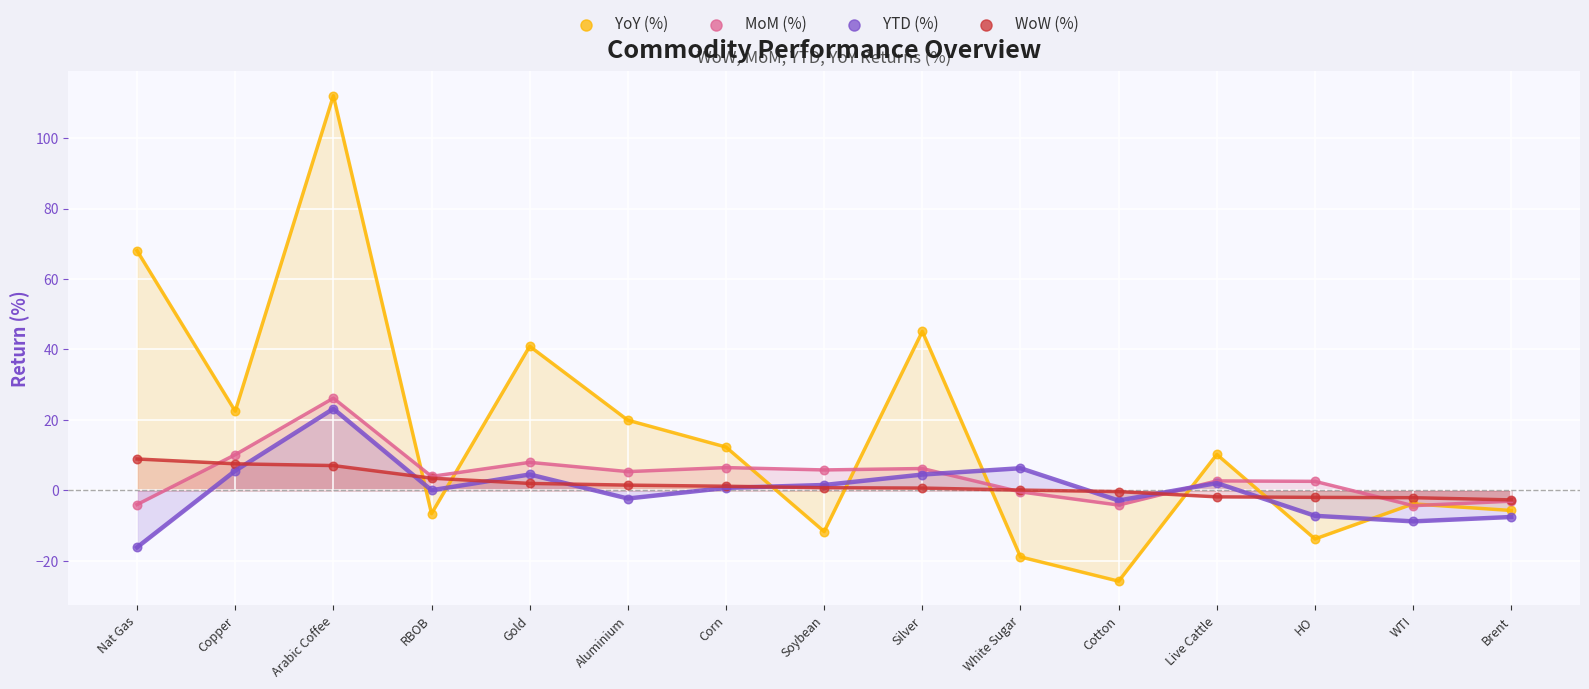

Which series reaches the maximum Y coordinate?

YoY (%)